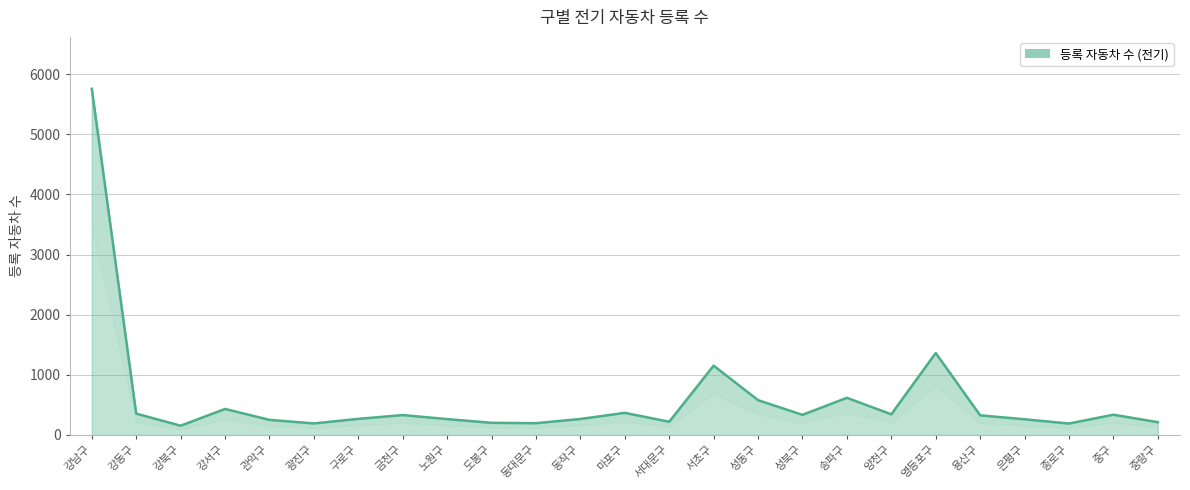

At which label does the data first exceed 326?

강남구